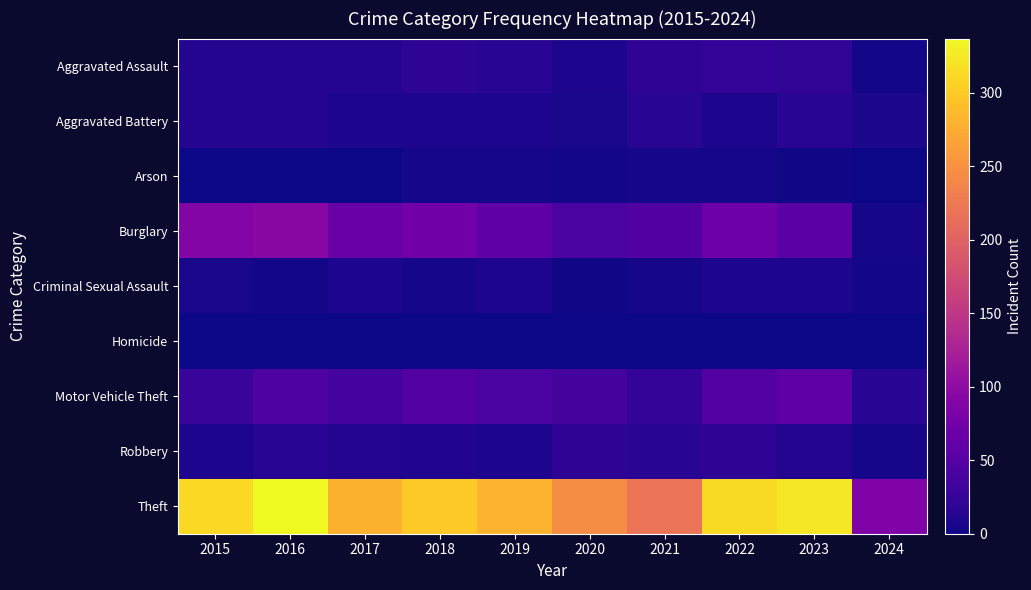

List the series in order of their peak value, lowest first.

Homicide, Arson, Criminal Sexual Assault, Aggravated Battery, Robbery, Aggravated Assault, Motor Vehicle Theft, Burglary, Theft